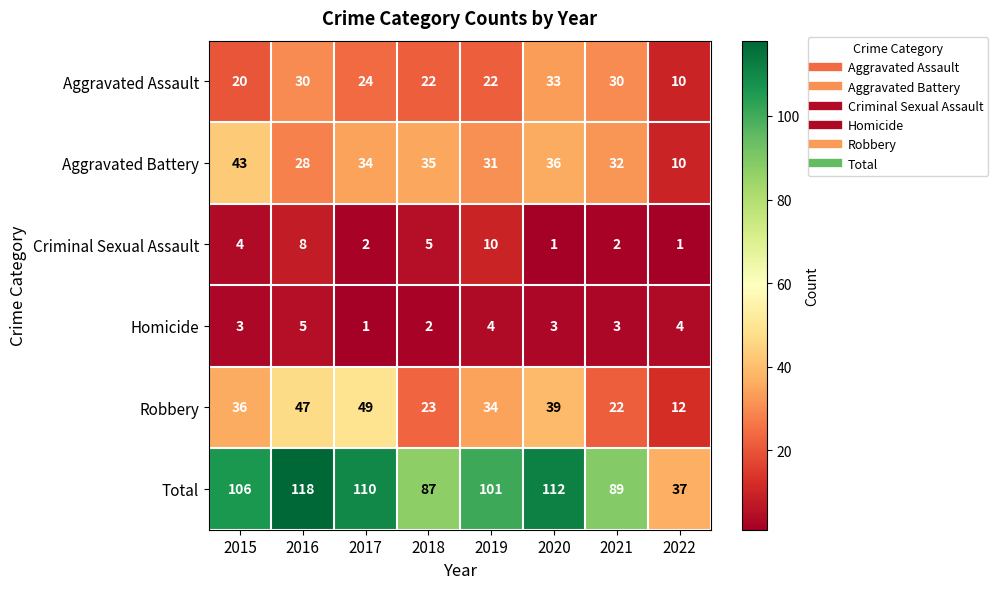

At 2016, list the series in order from largest to smallest.

Total, Robbery, Aggravated Assault, Aggravated Battery, Criminal Sexual Assault, Homicide